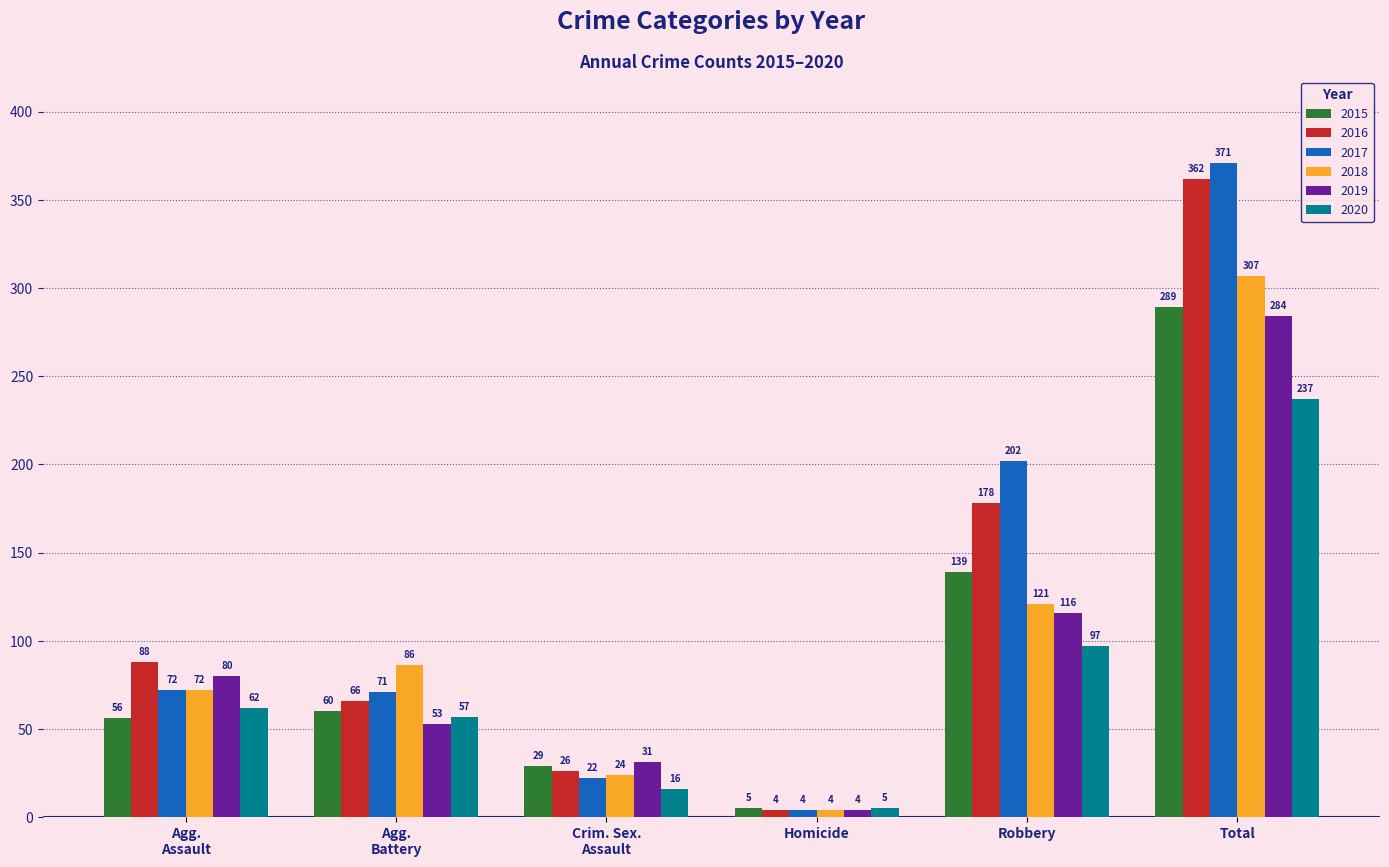

What position from the right is Total?

1